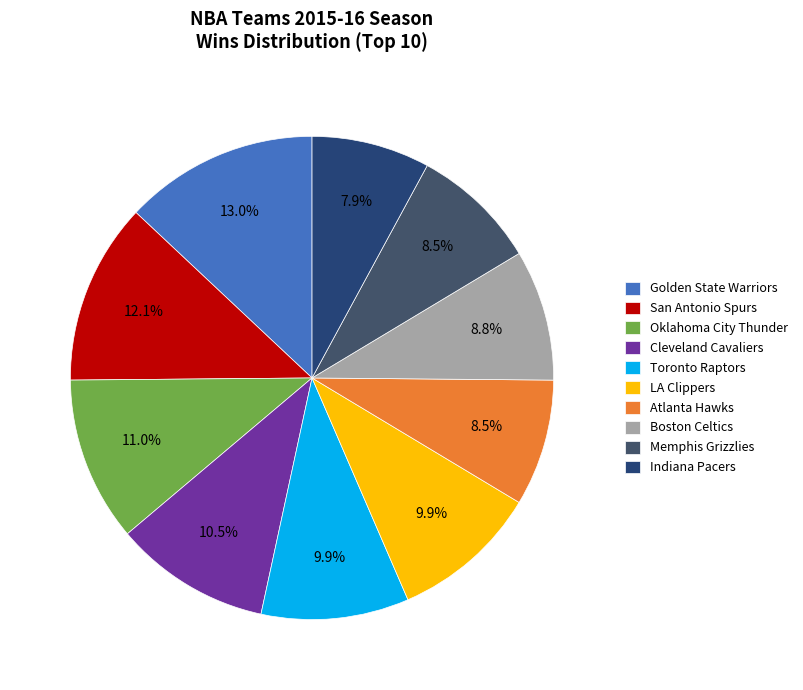

To the nearest percent, what percentage of the pie is Oklahoma City Thunder?

11%